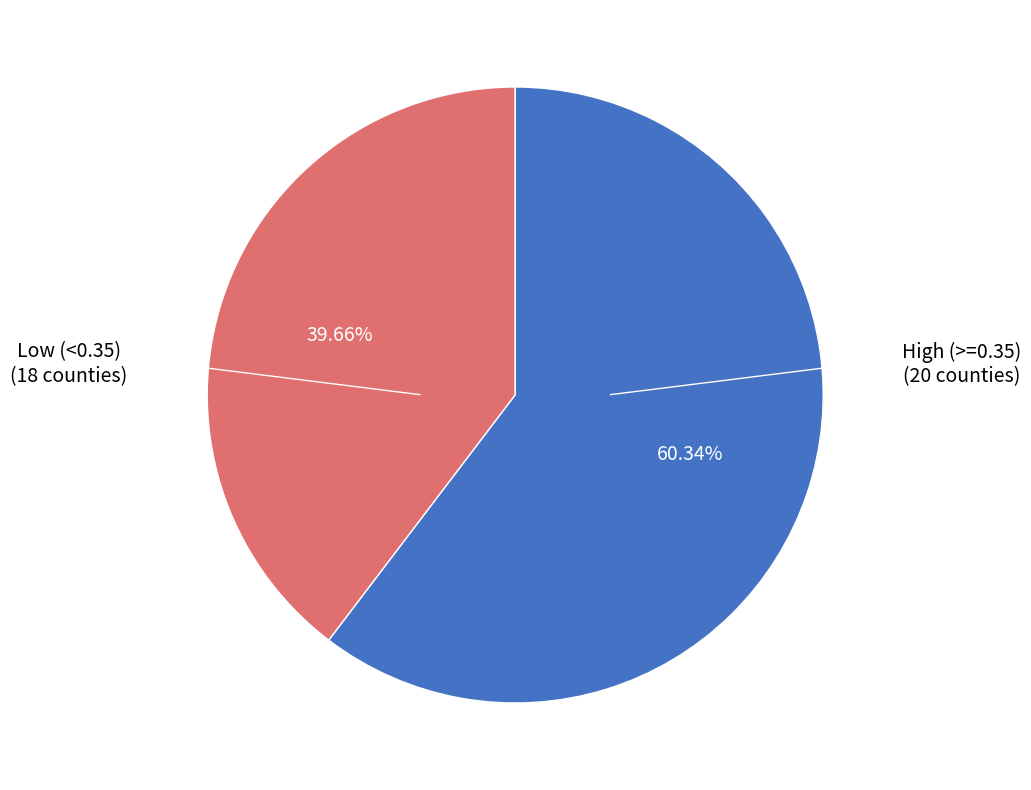

Is there any slice that represents more than half of the pie?

Yes